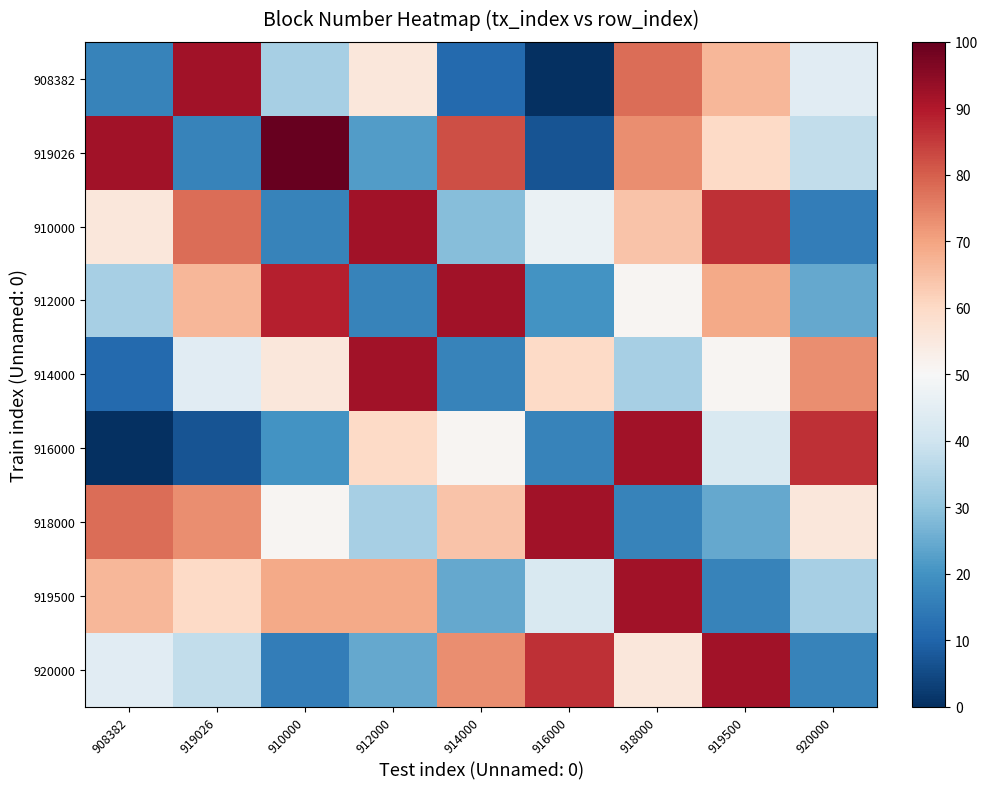

List the series in order of their peak value, lowest first.

908382, 910000, 912000, 914000, 916000, 918000, 919500, 920000, 919026